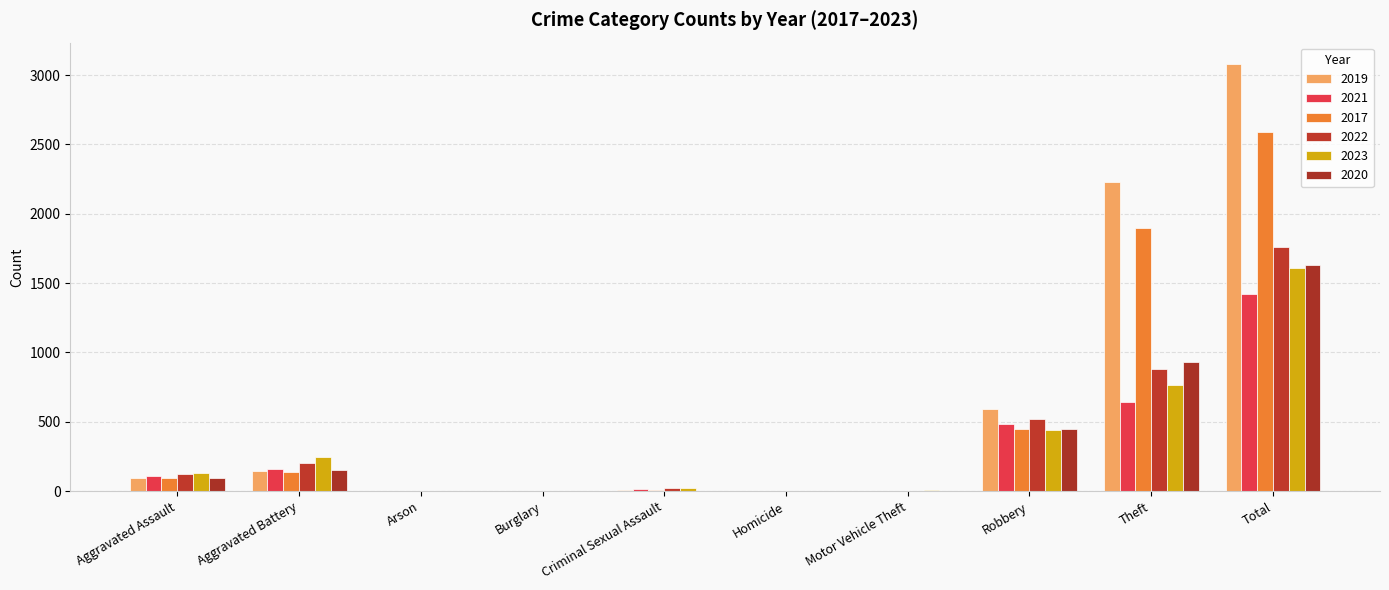

What is the approximate value of 2022 at Aggravated Battery?

202